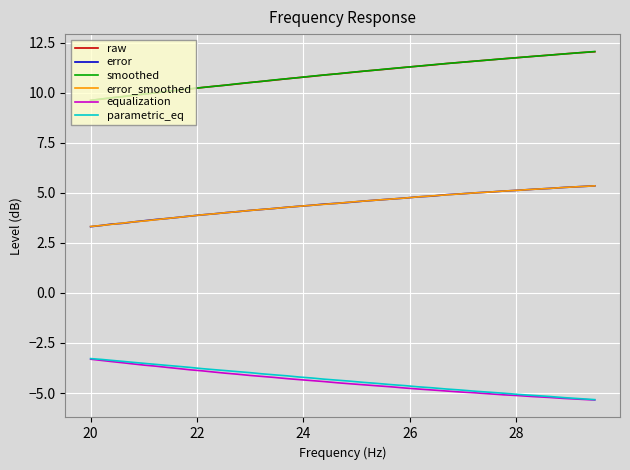

What is the minimum value for raw?

9.6